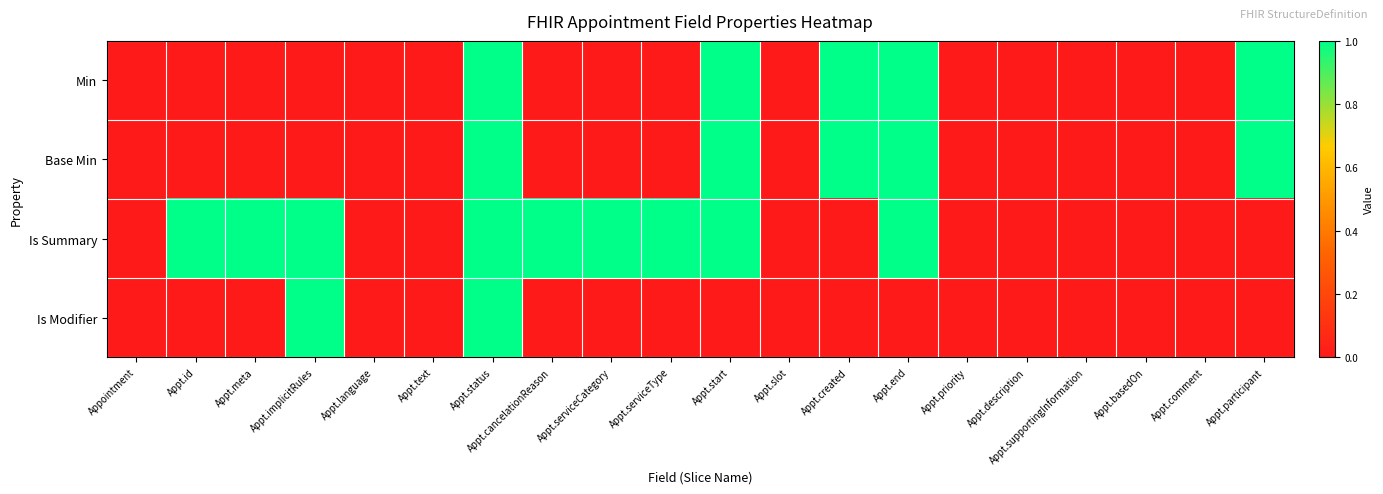

Rank the series at Appt.comment from highest to lowest value.

Min, Base Min, Is Summary, Is Modifier